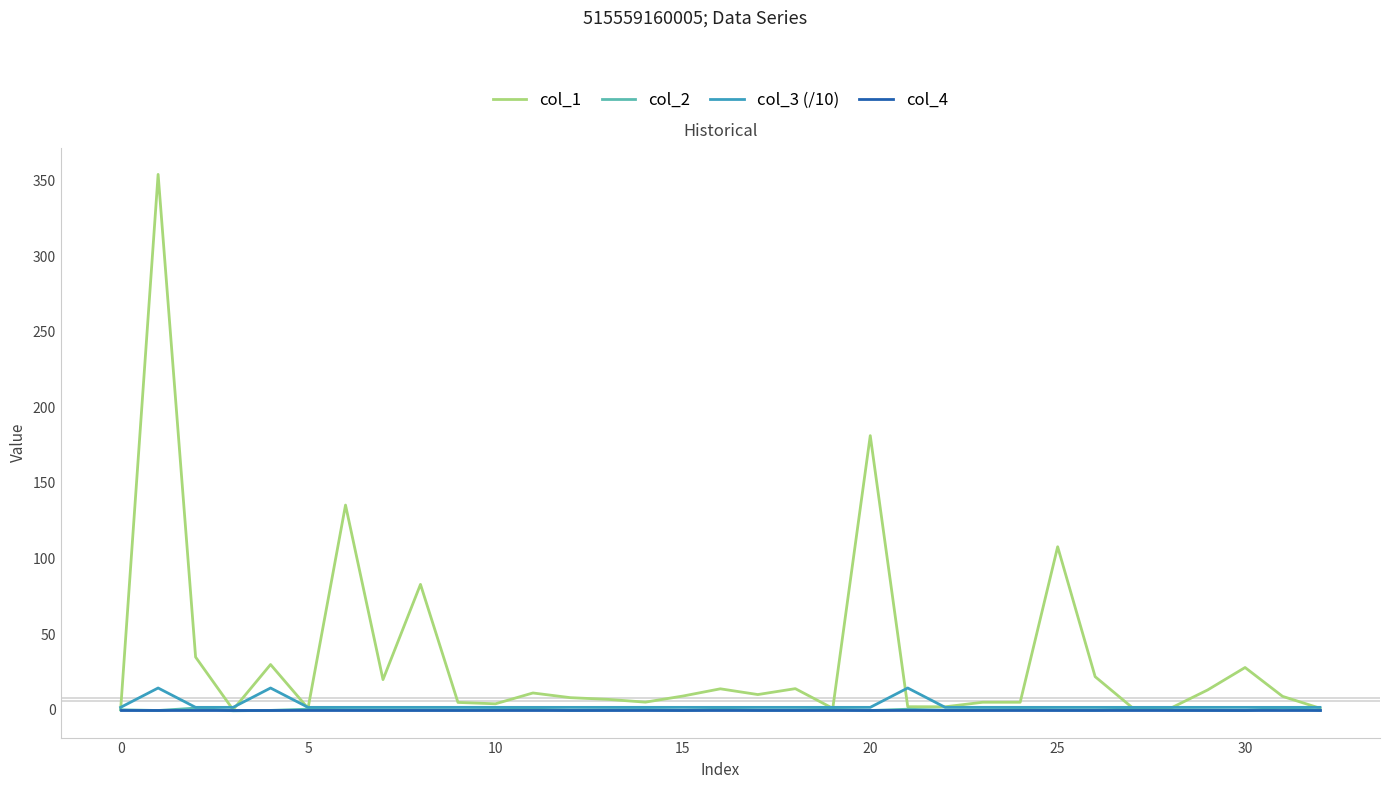

At how many categories does at least one series exceed 157?

2